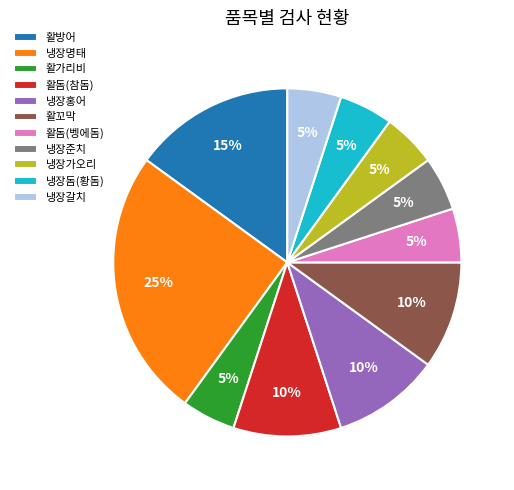

What percentage is the 활가리비 slice, to the nearest percent?

5%